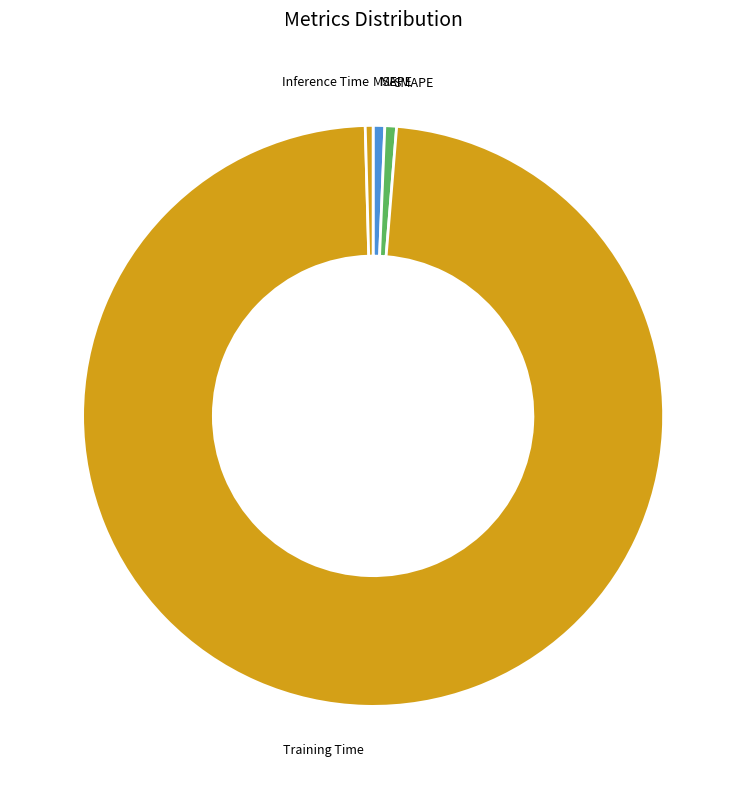

Is the sum of Training Time and MAPE greater than half?

Yes